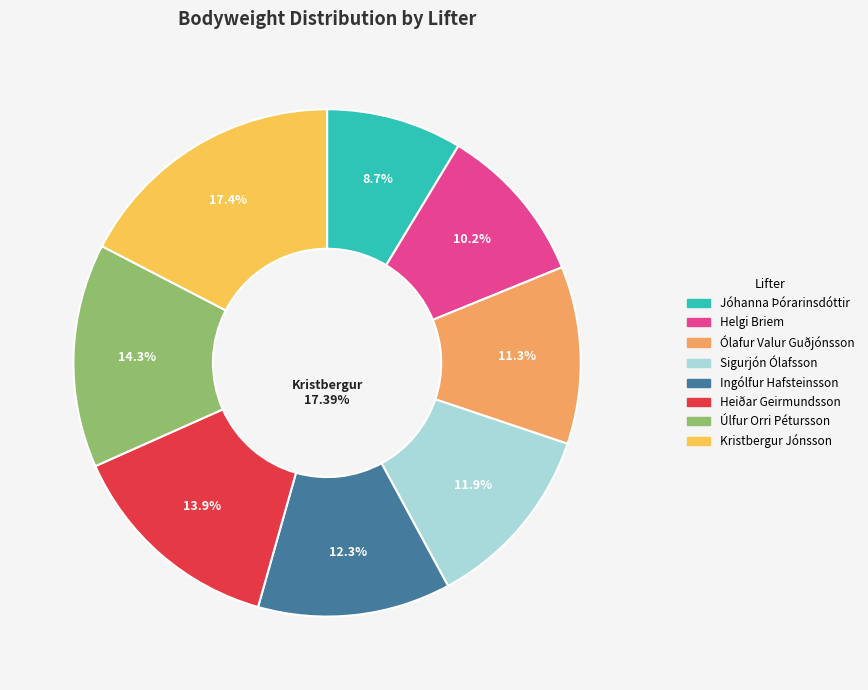

The Úlfur Orri Pétursson slice represents 14% of the pie. True or false?

True